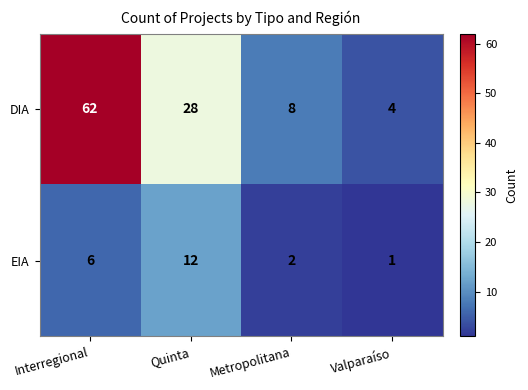

List the series in order of their peak value, highest first.

DIA, EIA